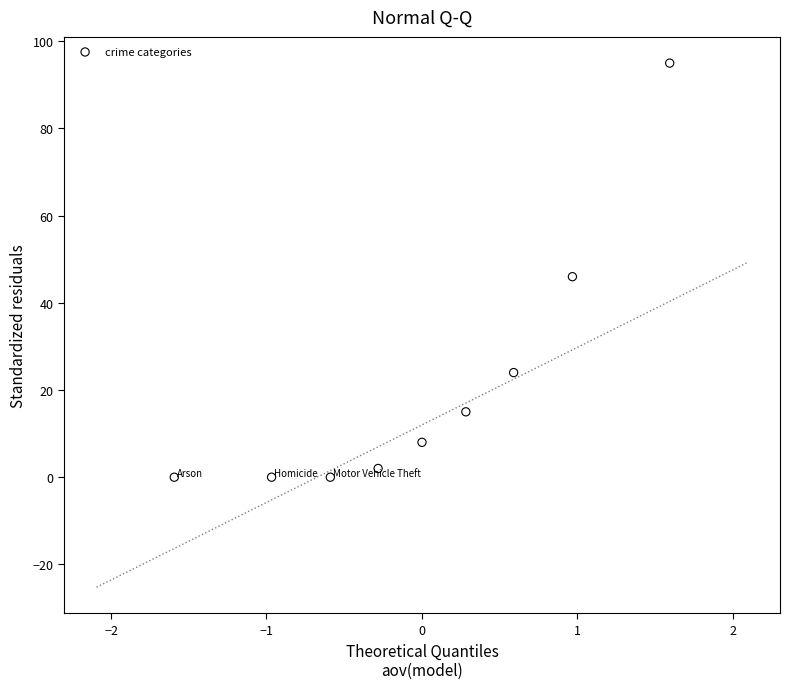

What is the range of Y values (max minus min)?

95